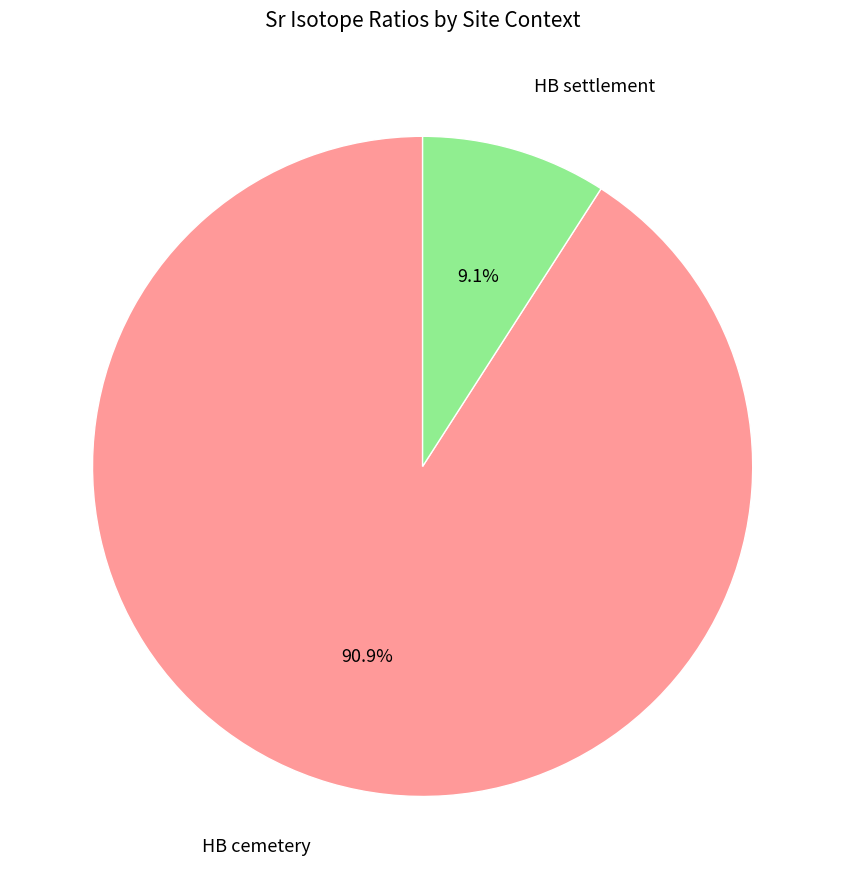

Is there a majority slice in this chart?

Yes